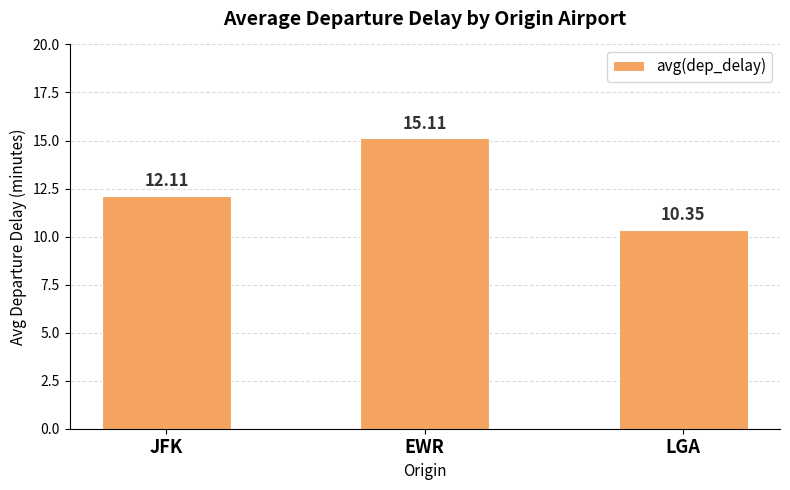

What is the label of the 3rd bar from the left?

LGA